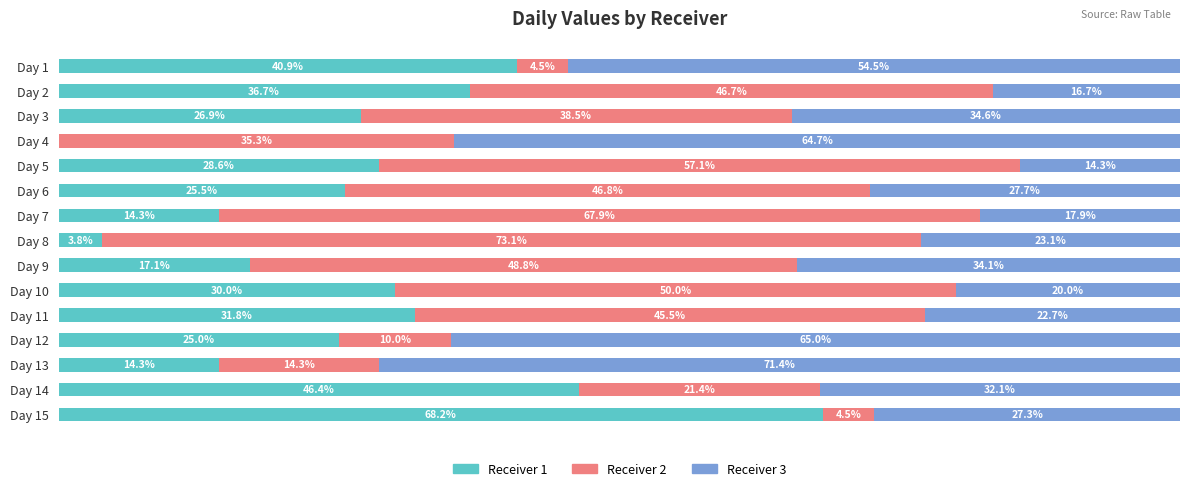

Where is Receiver 1 nearest to the value 34?

Day 11